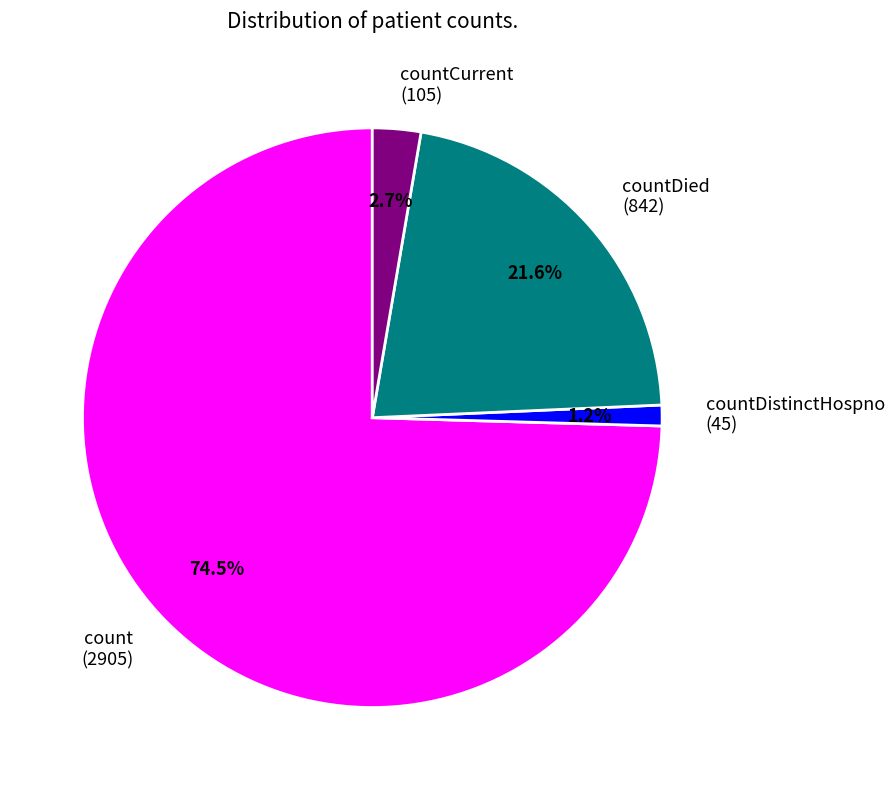

Count the number of slices in the pie.

4